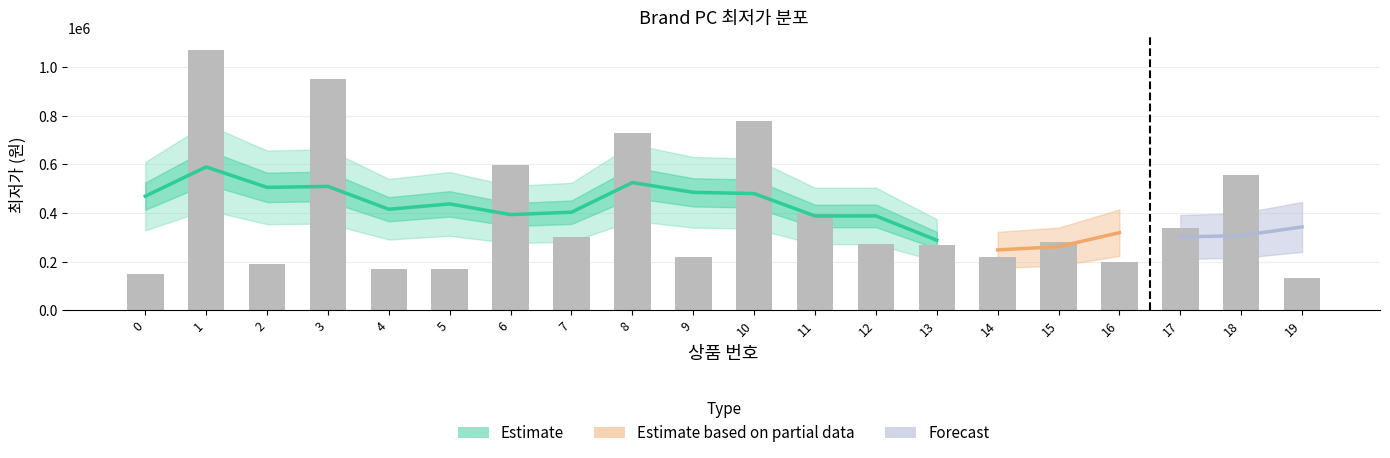

What is the change in value from 3 to 16?

-750000